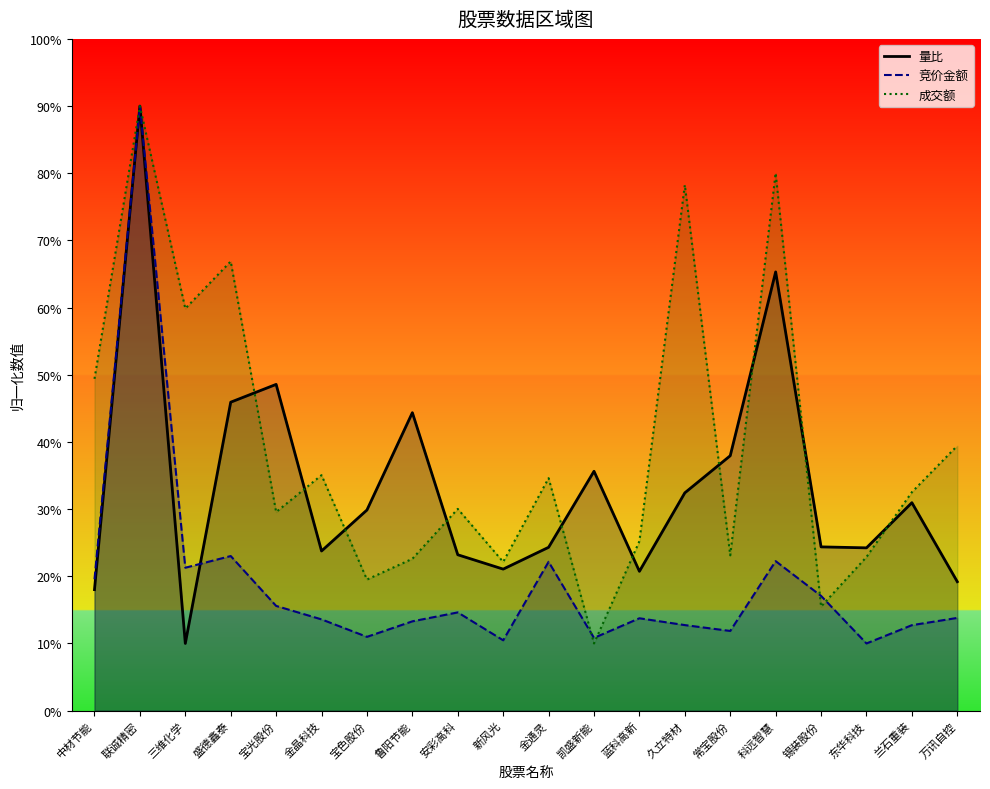

What is the label of the 13th point from the right?

鲁阳节能